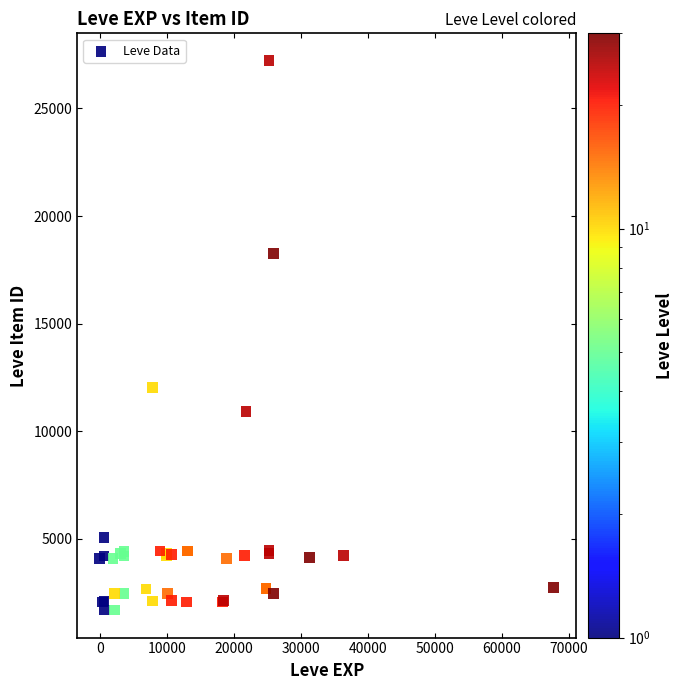

What Y value in the scatter plot is closest to 14448?

12018